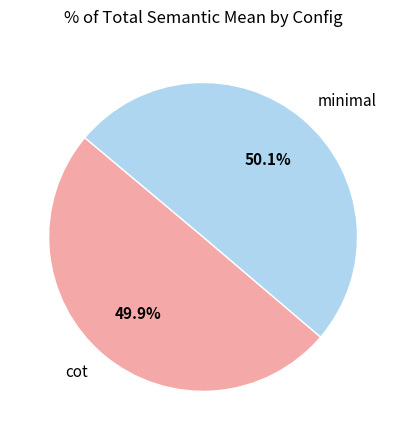

What percentage is the minimal slice, to the nearest percent?

50%